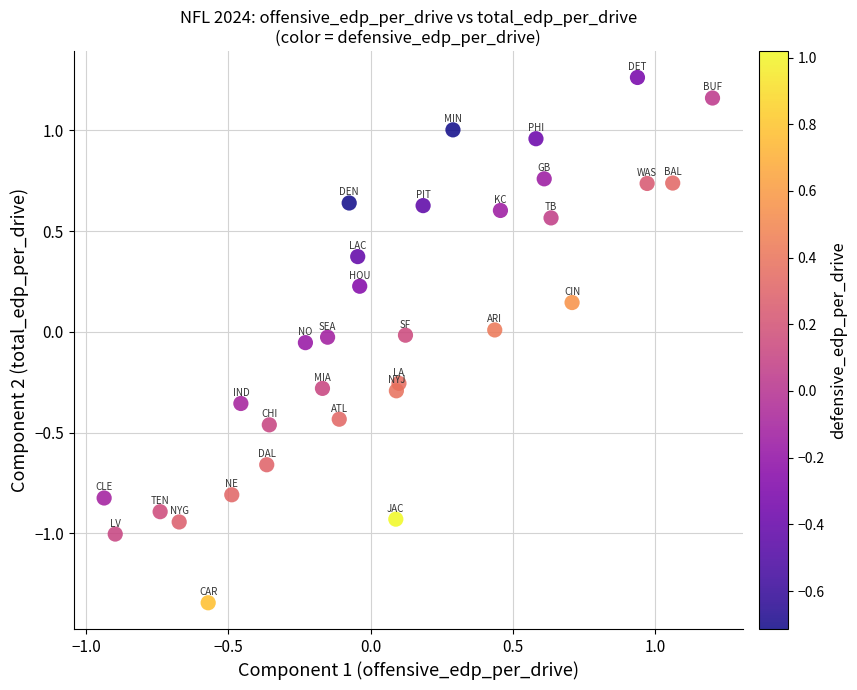

What is the range of Y values (max minus min)?

2.6